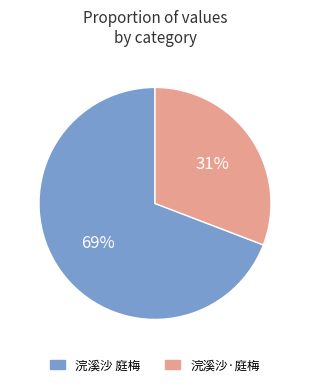

Which slice represents more than half of the pie?

浣溪沙 庭梅